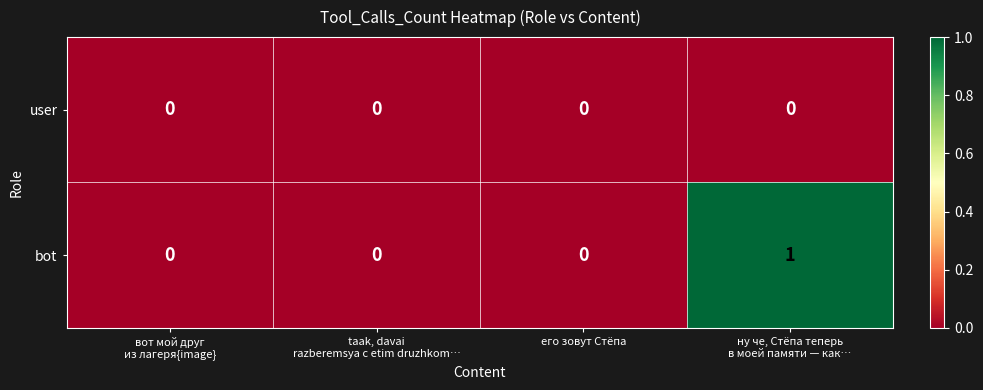

How many categories are shown in the chart?

4